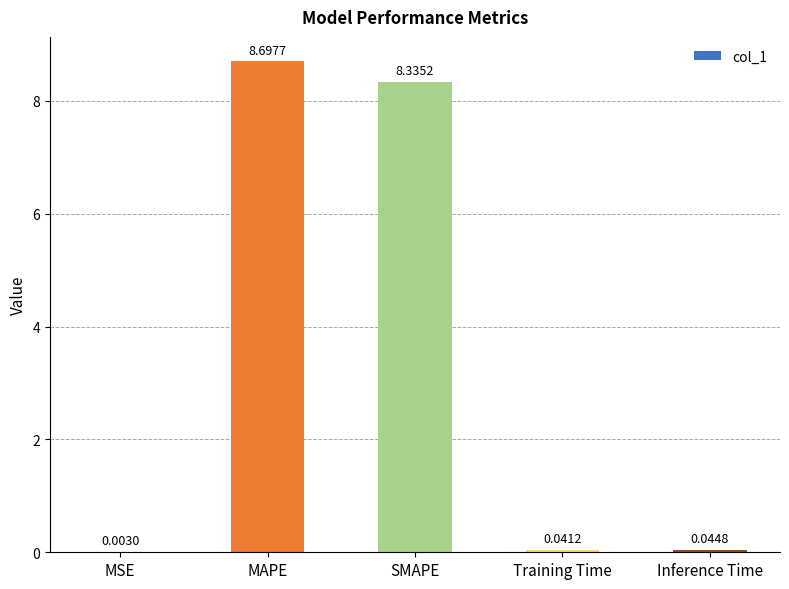

Which category has the highest value across all series?

MAPE